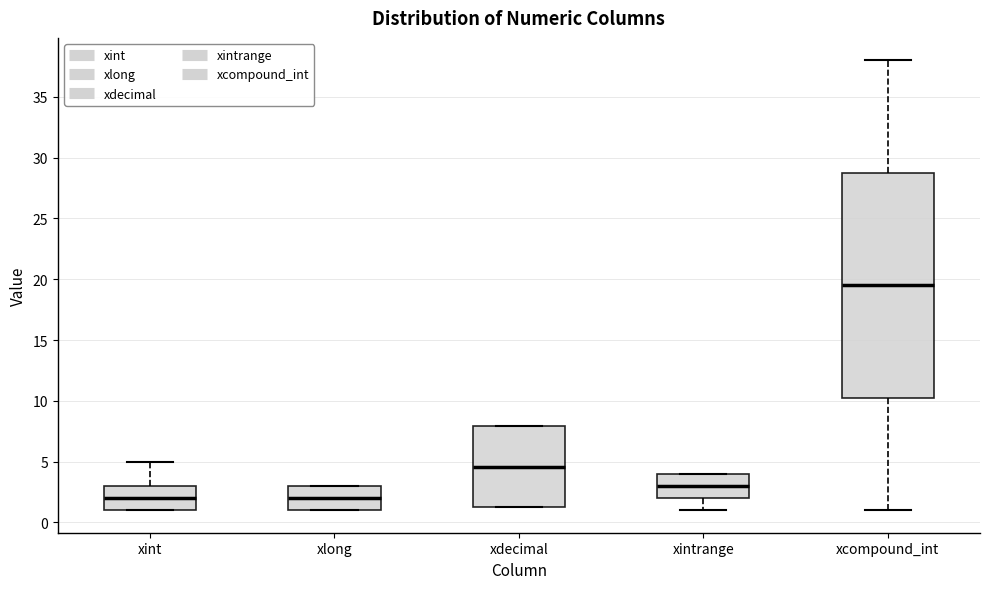

Reading left to right, transcribe this box plot: for each box, give where its median line is, the range the box spans, and where its two whiskers end, as read against the y-axis. The values are not printed on the chart, so give them approximately, as read against the axis.

xint: median 2.0, box 1.0 to 3.0, whiskers 1.0 to 5.0
xlong: median 2.0, box 1.0 to 3.0, whiskers 1.0 to 3.0
xdecimal: median 4.5, box 1.0 to 8.0, whiskers 1.0 to 8.0
xintrange: median 3.0, box 2.0 to 4.0, whiskers 1.0 to 4.0
xcompound_int: median 19.5, box 10.5 to 29.0, whiskers 1.0 to 38.0